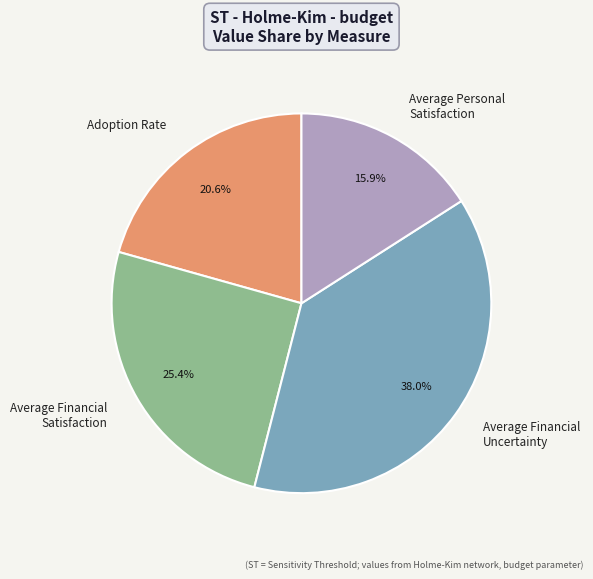

To the nearest percent, what percentage of the pie is Adoption Rate?

21%